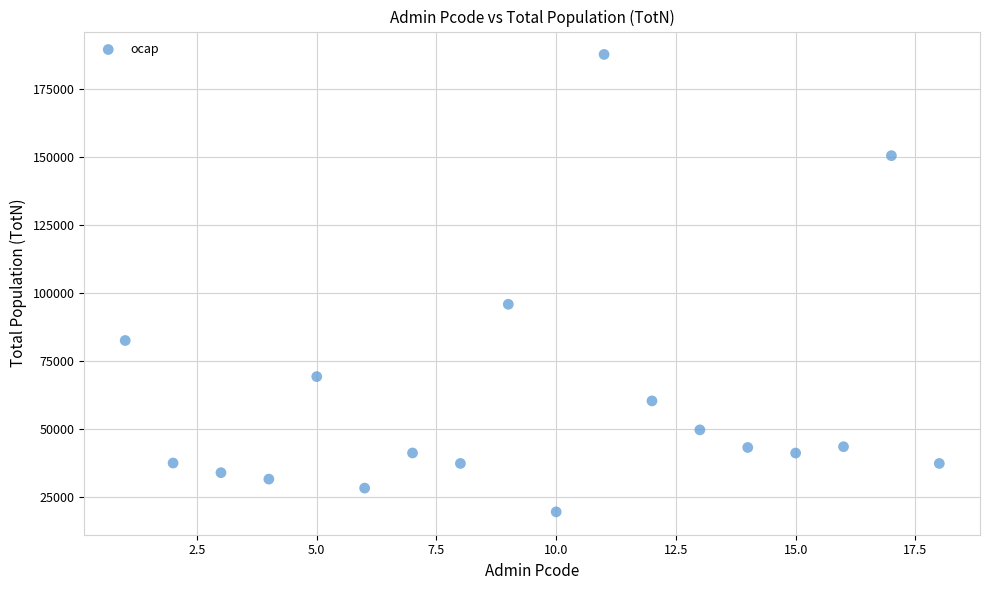

What Y value in the scatter plot is closest to 103779?

96005.8